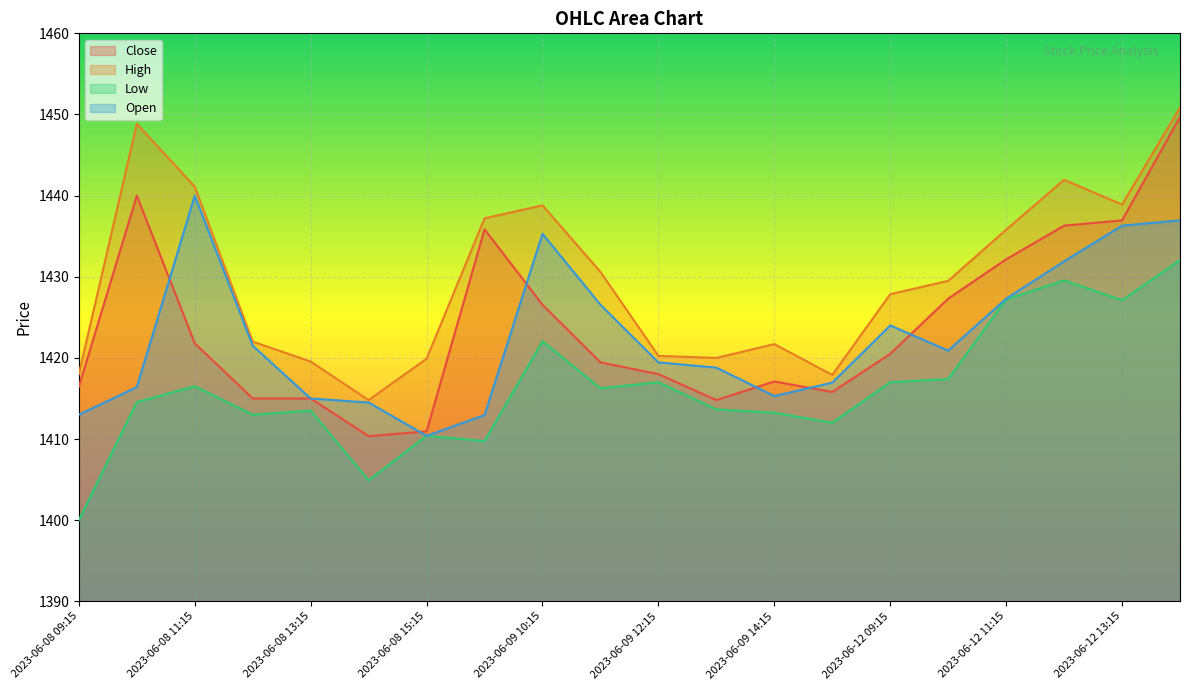

What is the sum of all Low values?

28327.1